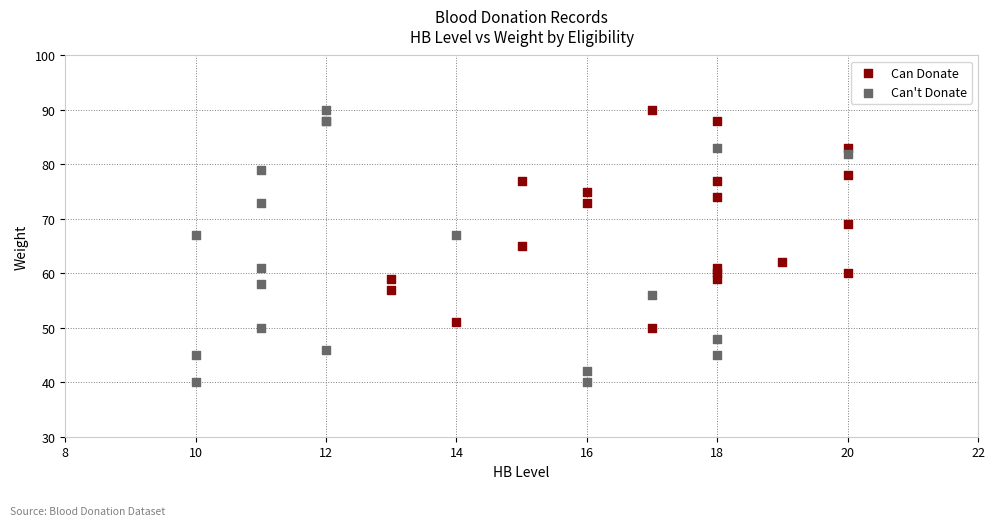

Which series has the widest spread of Y values?

Can't Donate